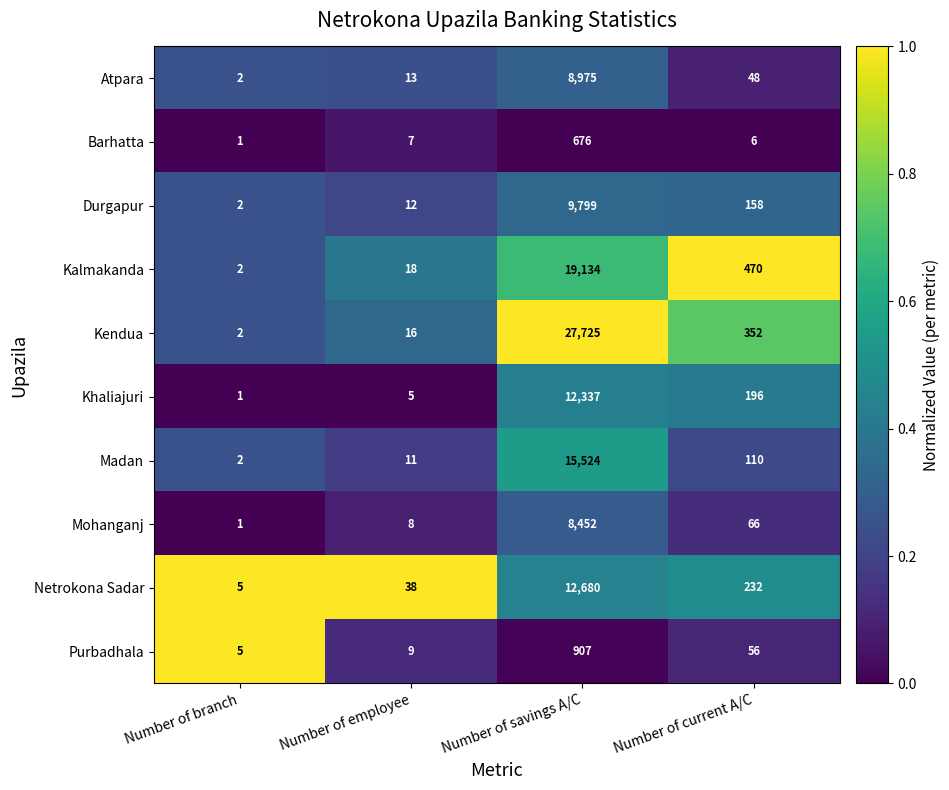

At which category is the sum across all series the highest?

Number of savings A/C